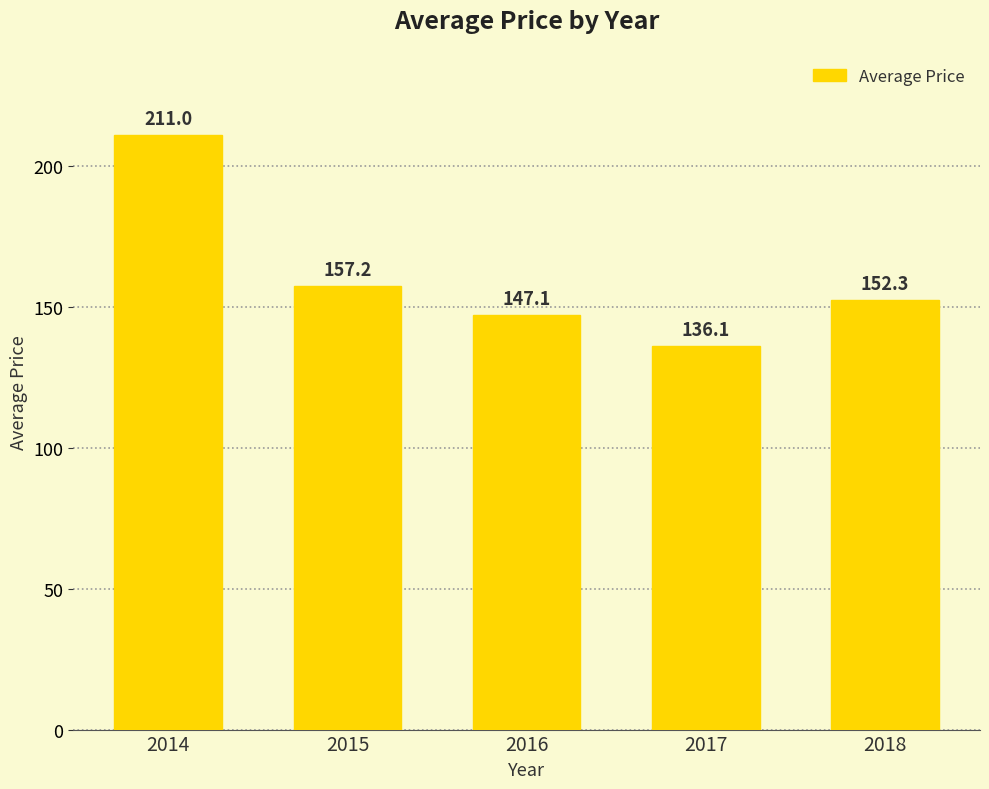

Rank the categories by value from lowest to highest.

2017, 2016, 2018, 2015, 2014